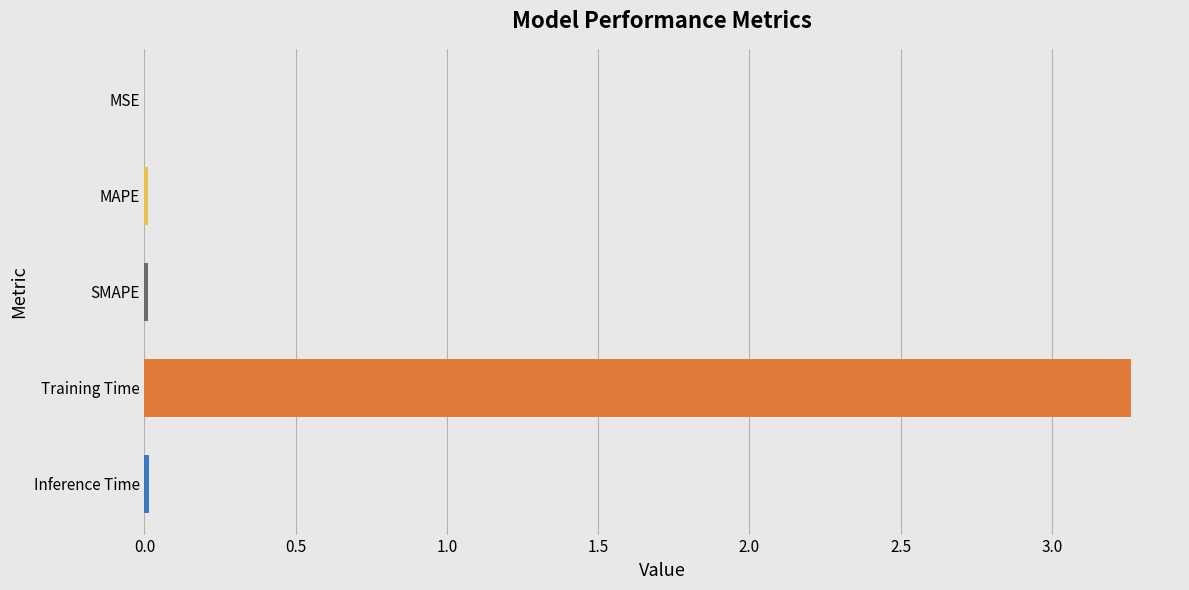

Is it true that the value at Inference Time is 0.0?

True